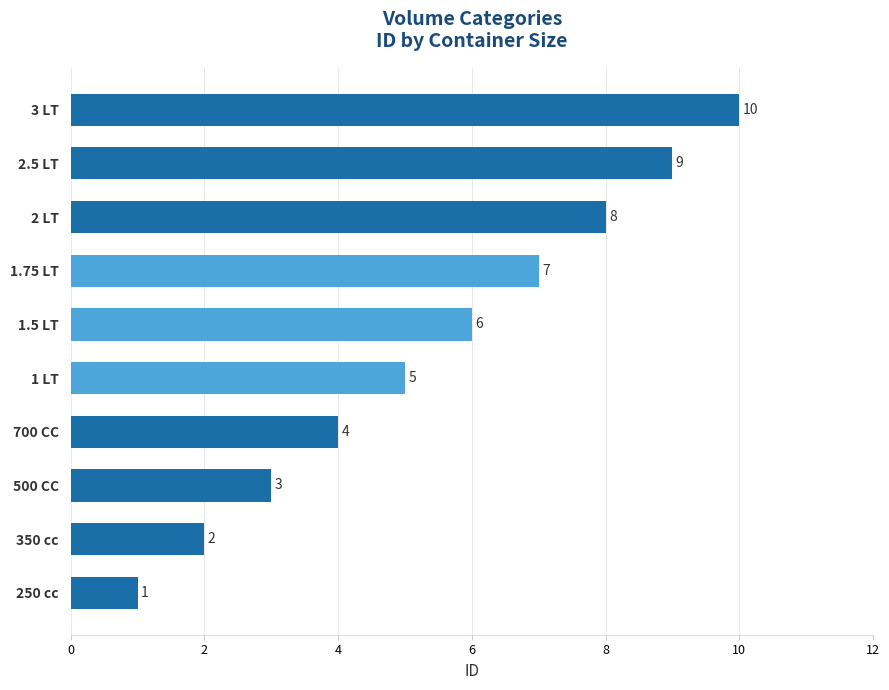

The value at 500 CC is 3. True or false?

True